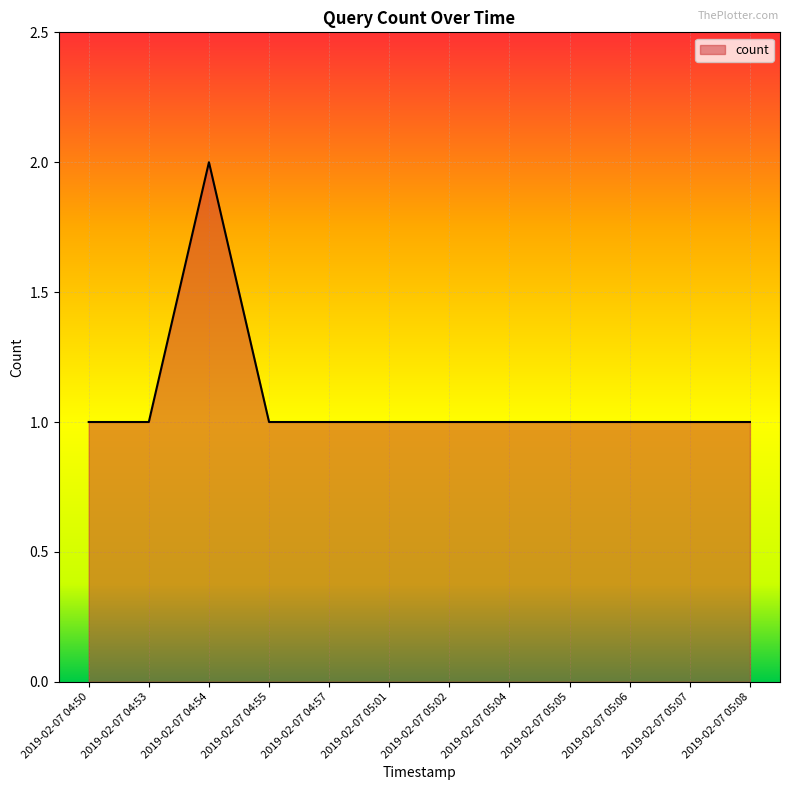

How many categories are shown in the chart?

12